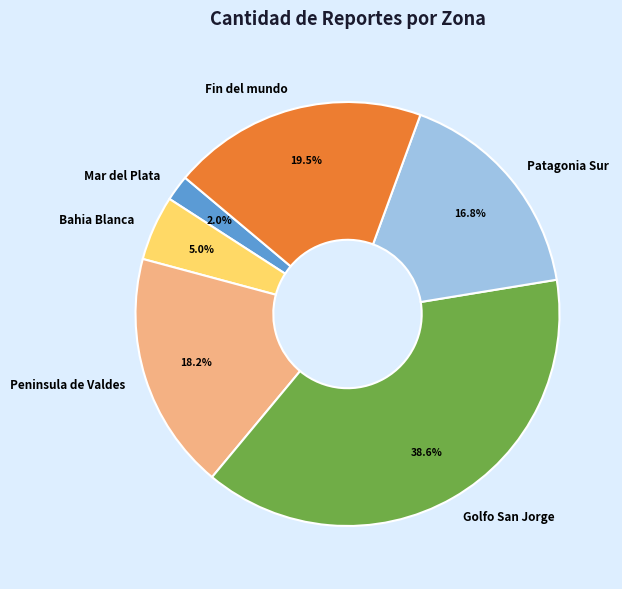

Between Mar del Plata and Fin del mundo, which is larger?

Fin del mundo